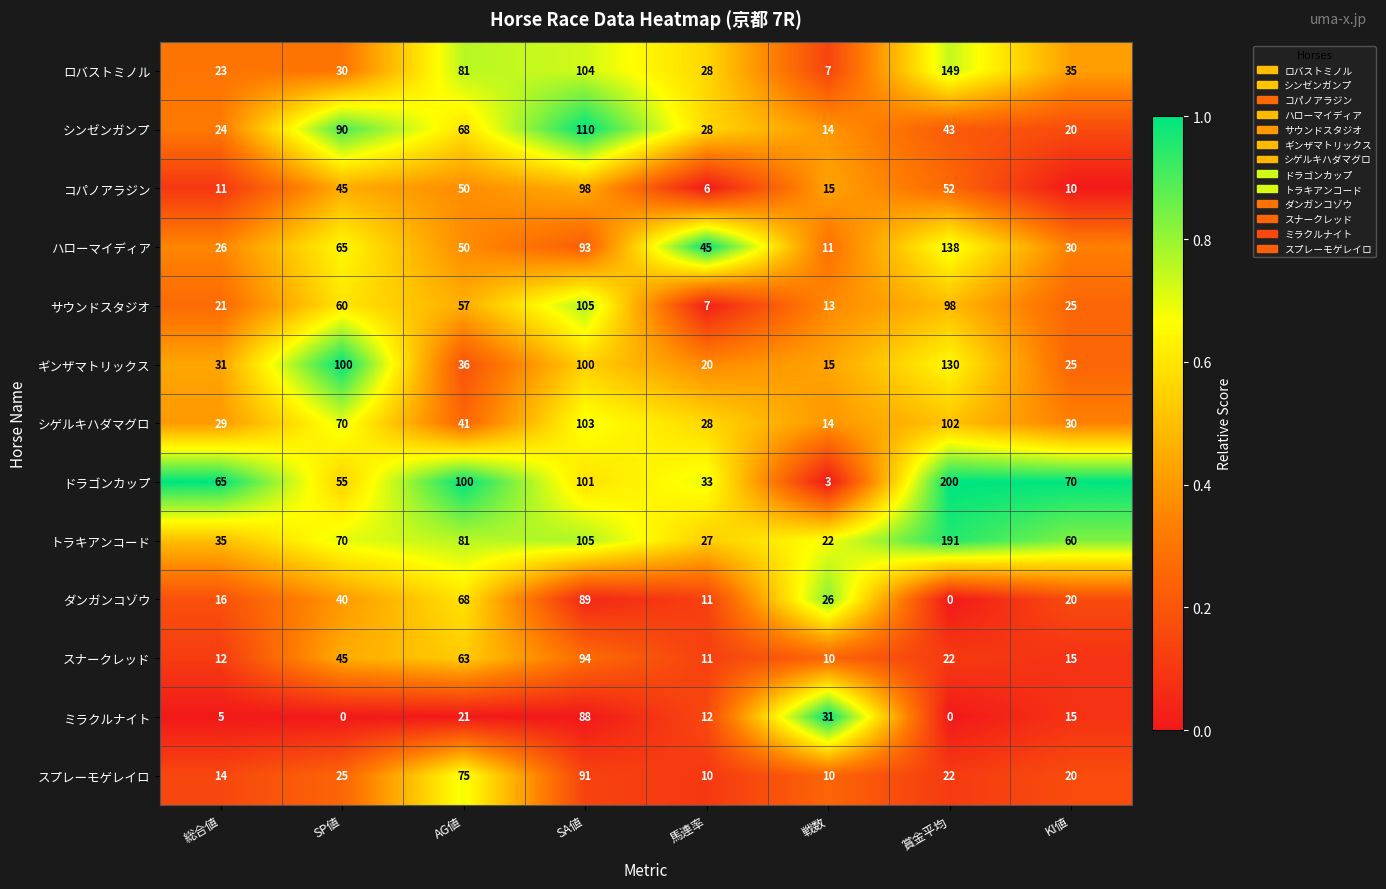

The value of ハローマイディア at 総合値 is 26. True or false?

True